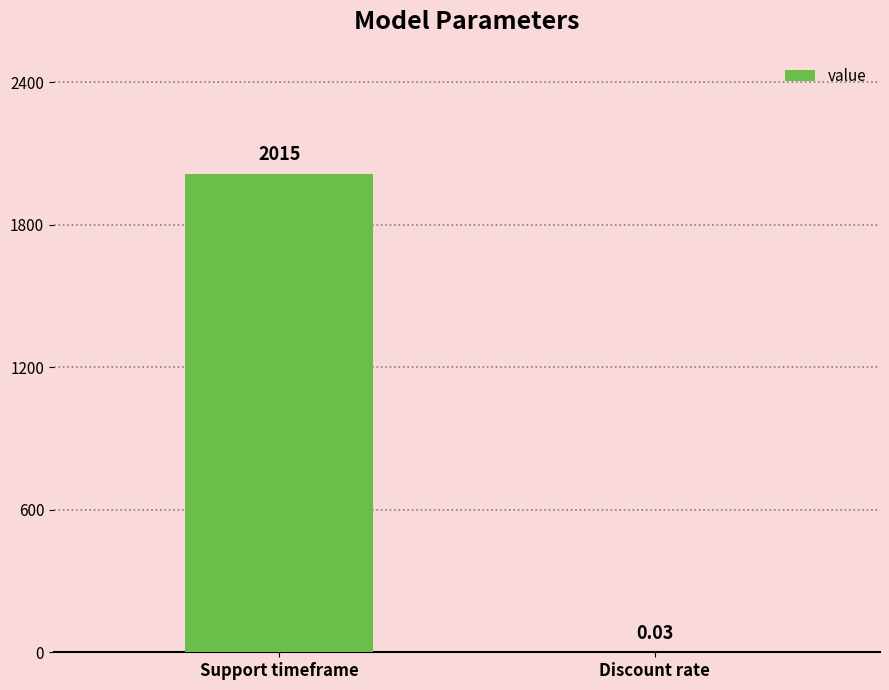

Which category has the highest value across all series?

Support timeframe